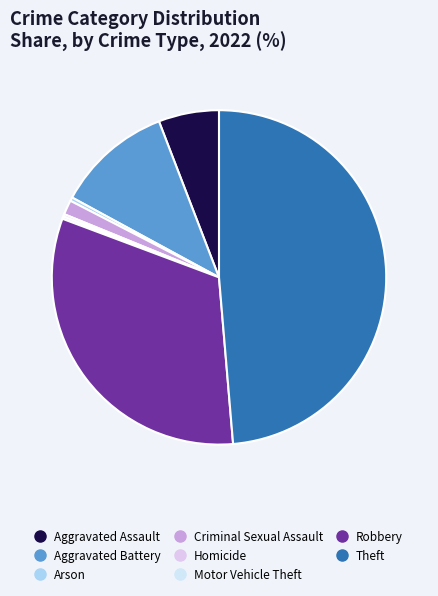

Count the number of slices in the pie.

8